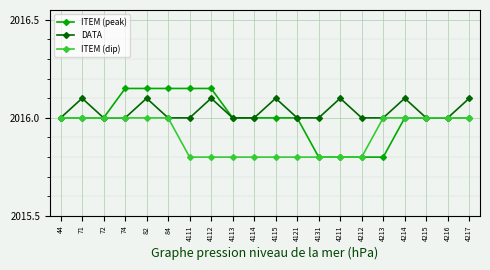

Which series has the largest total across all categories?

DATA